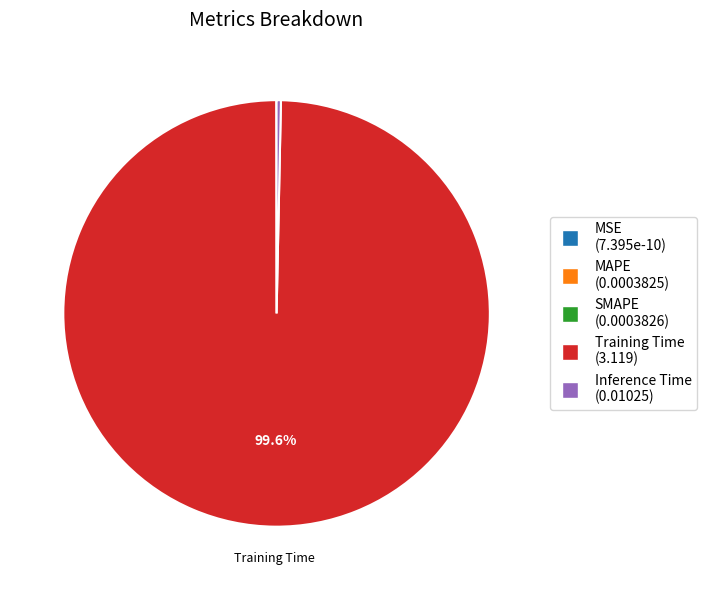

Which category has the biggest portion of the pie?

Training Time